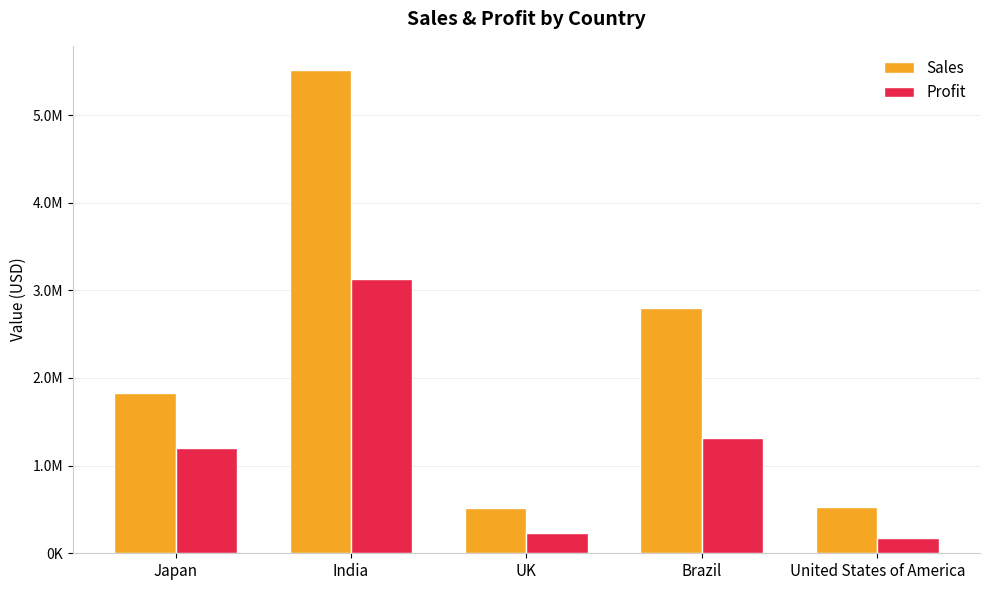

What is the average value of the Profit series?

1207914